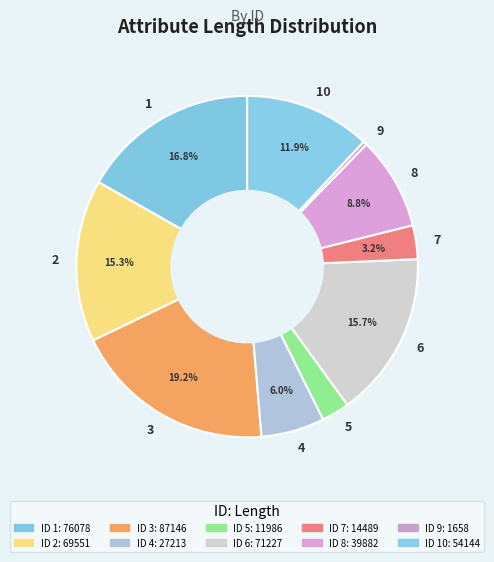

Is it true that 2 is 15% of the pie?

True